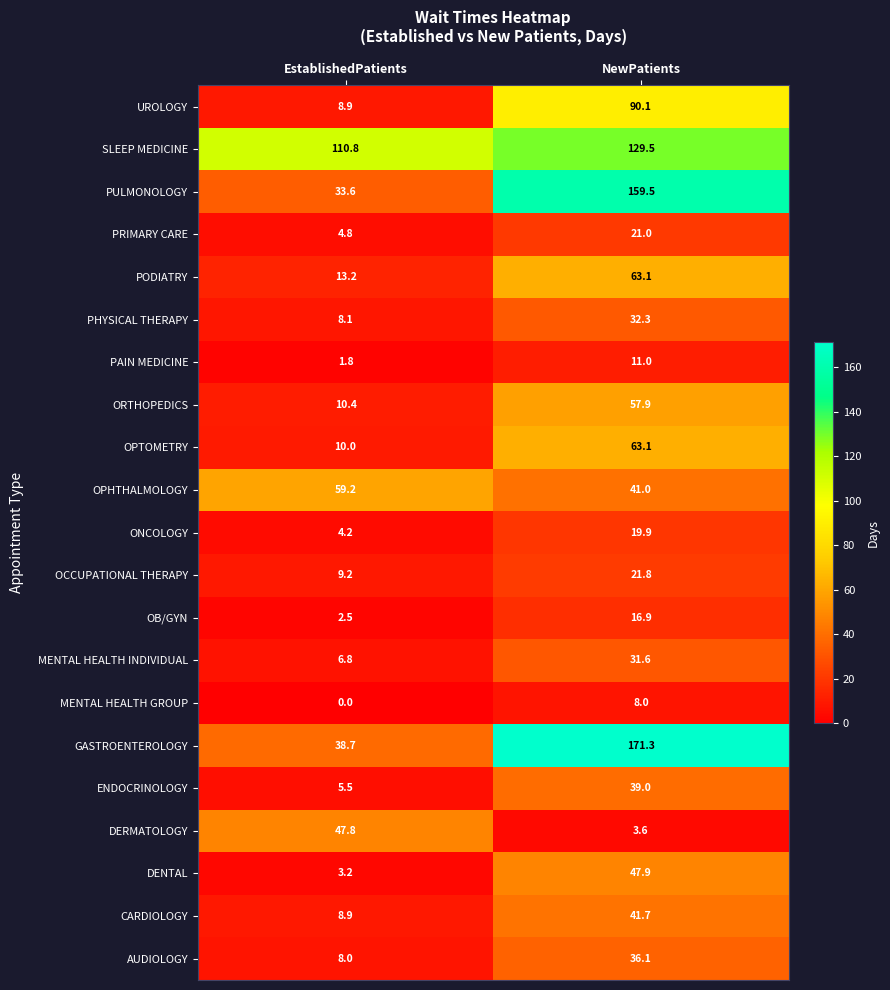

Between EstablishedPatients and NewPatients, which series saw the biggest shift?

GASTROENTEROLOGY